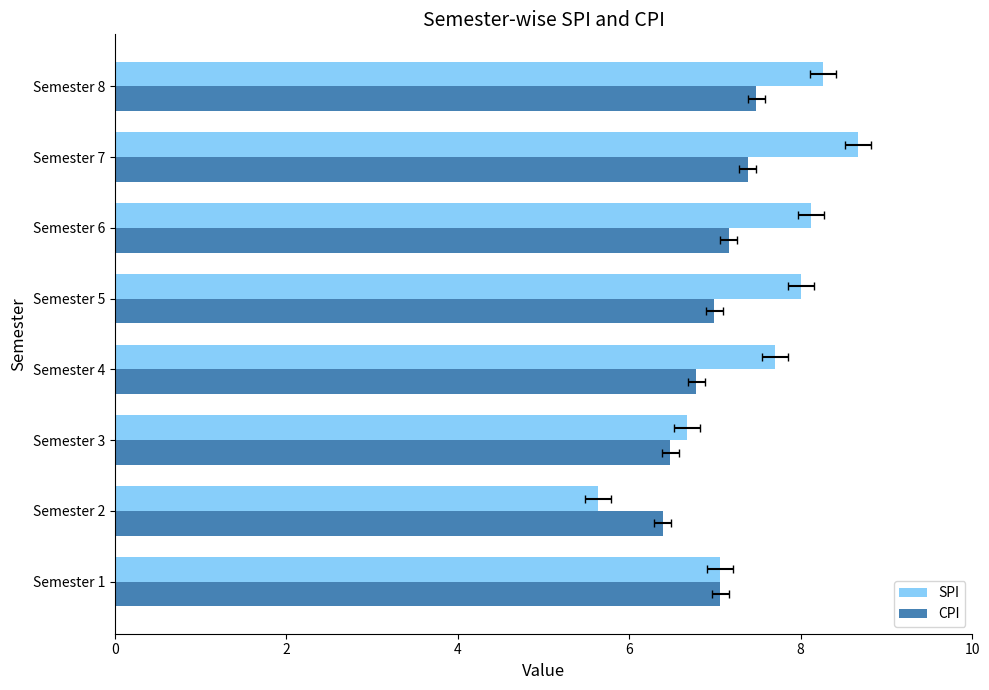

Which series has the widest spread of values?

SPI